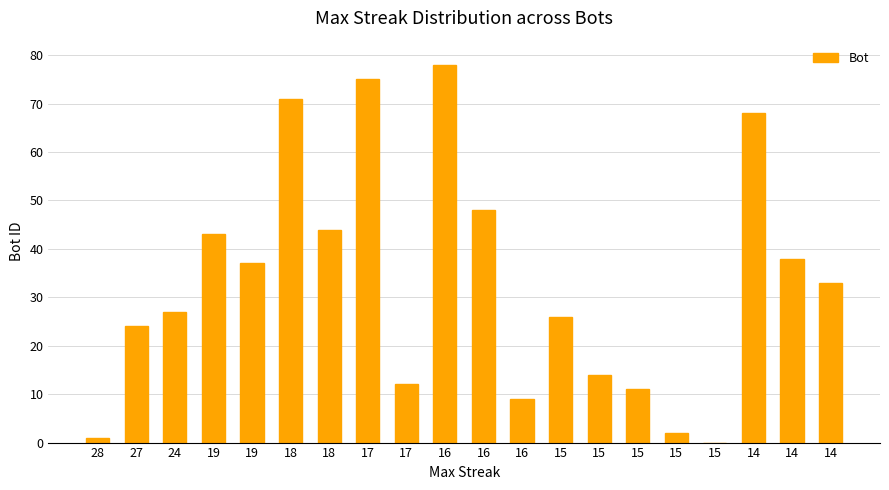

Reading left to right, what are all the values shown in this chart?

1	24	27	43	37	71	44	75	12	78	48	9	26	14	11	2	0	68	38	33